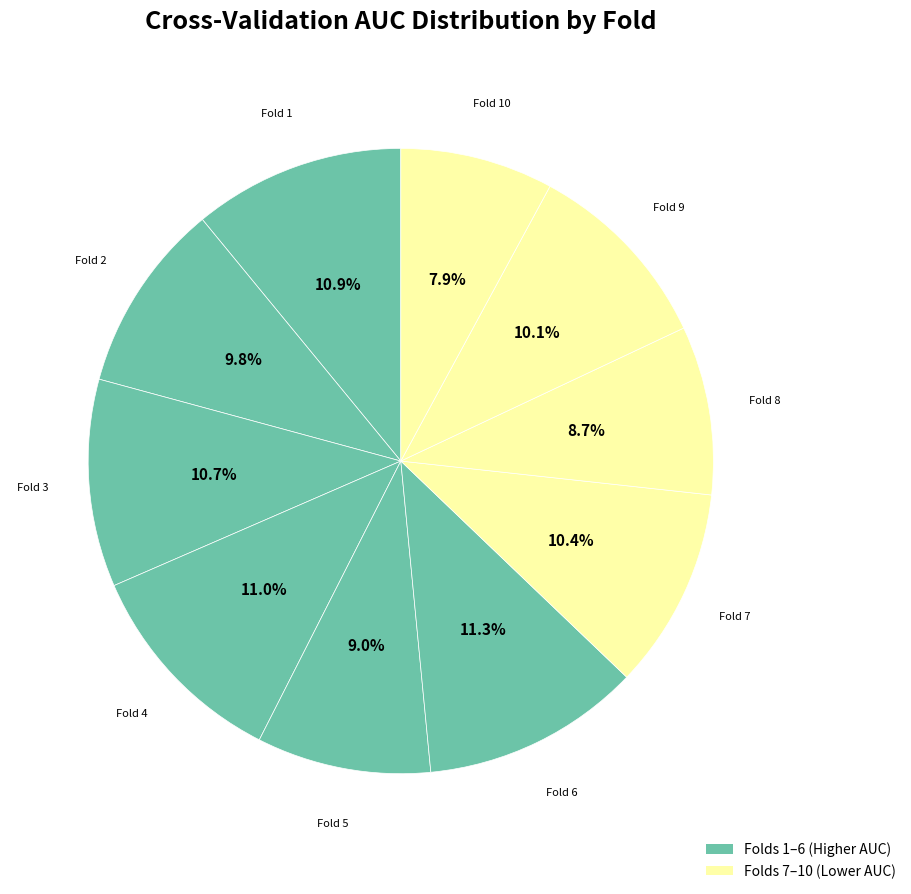

How many segments does this pie chart have?

10